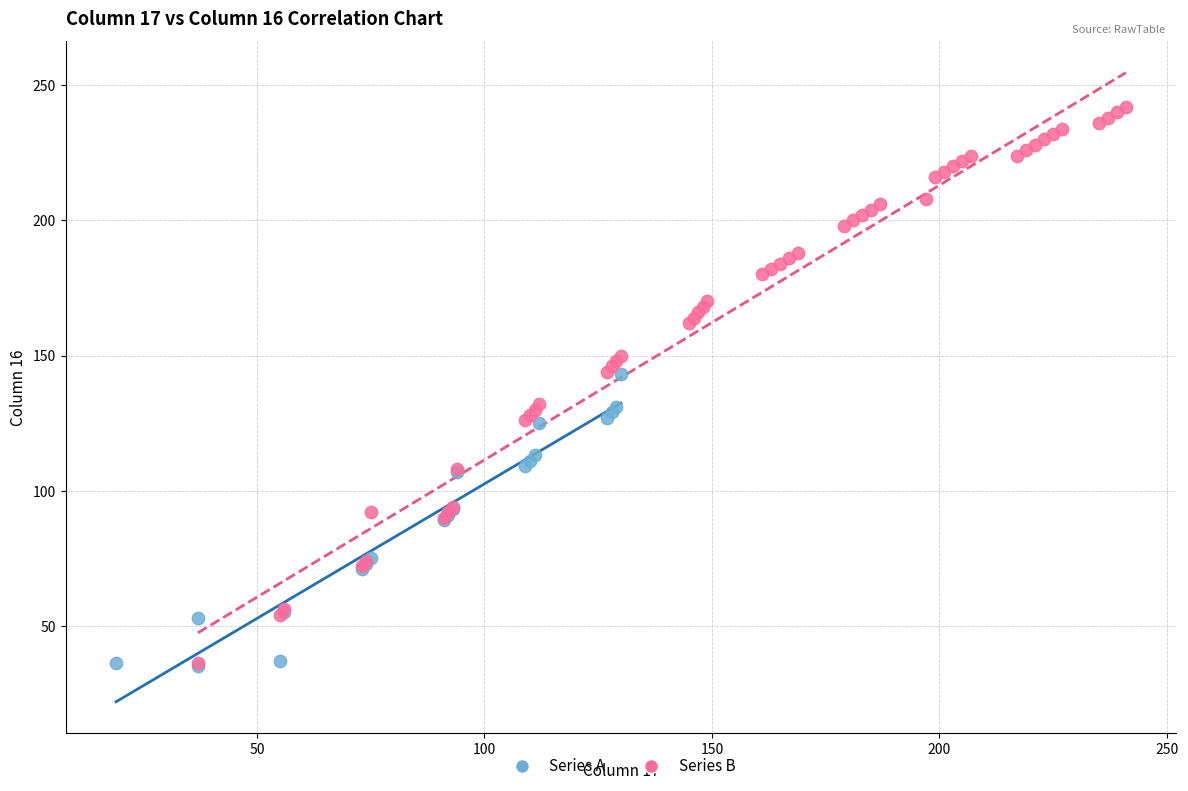

Which series reaches the maximum Y coordinate?

Series B